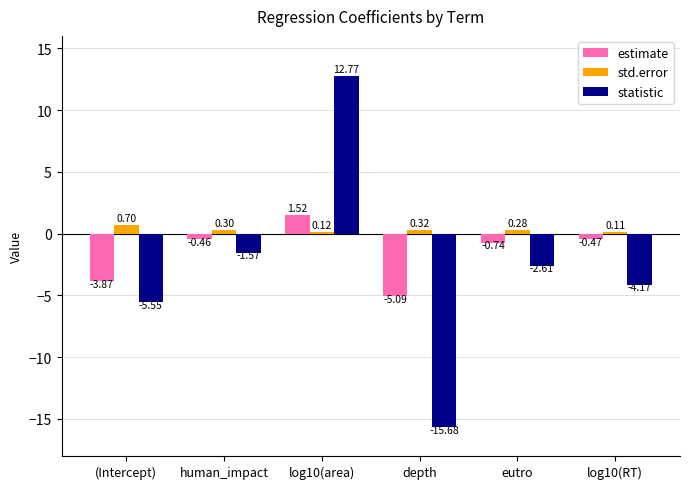

Where is std.error nearest to the value 0?

log10(RT)